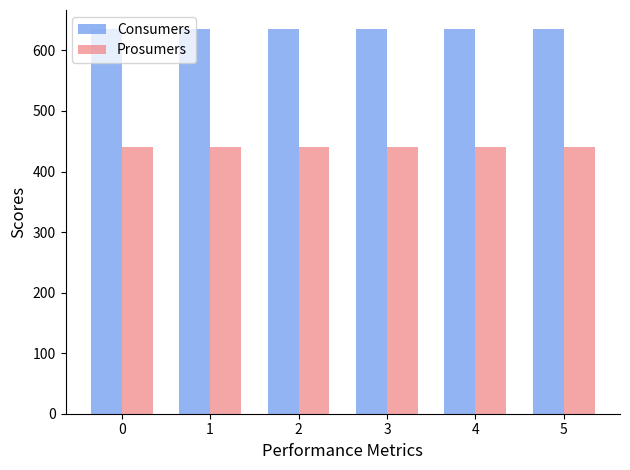

What is the total value across all series at 5?

1075